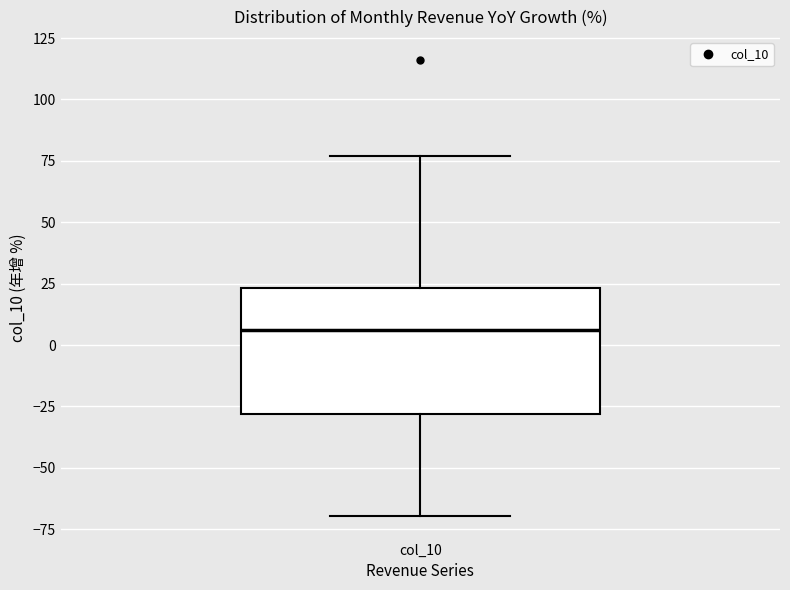

Read this box plot against the y-axis: the position of the median line, the range covered by the box, and the ends of both whiskers. The values are not printed on the chart, so give them approximately, as read against the axis.

median 5, box -30 to 25, whiskers -70 to 75